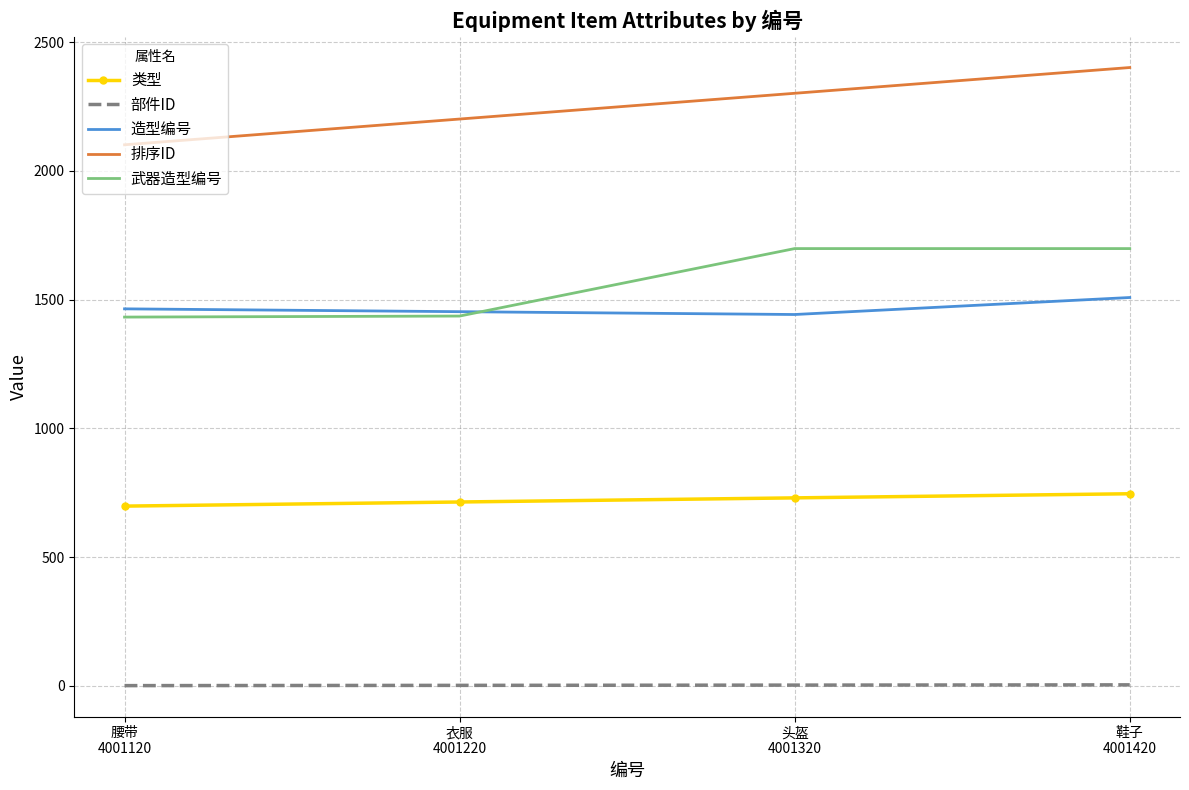

Count the number of categories in the chart.

4